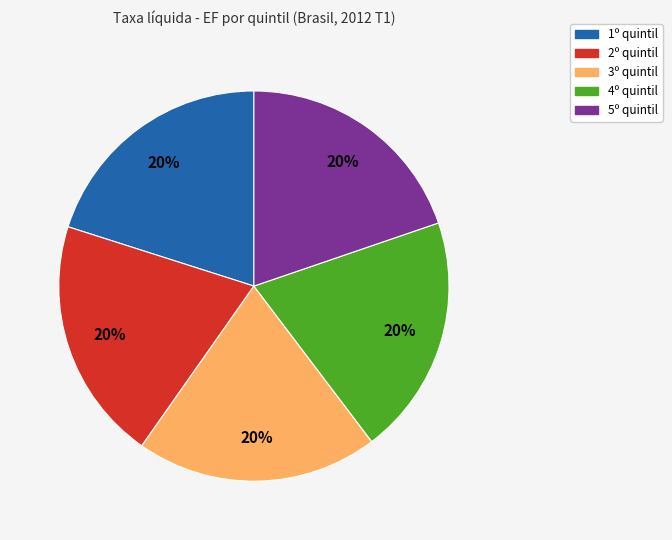

Do 4º quintil and 5º quintil together represent more than half of the pie?

No